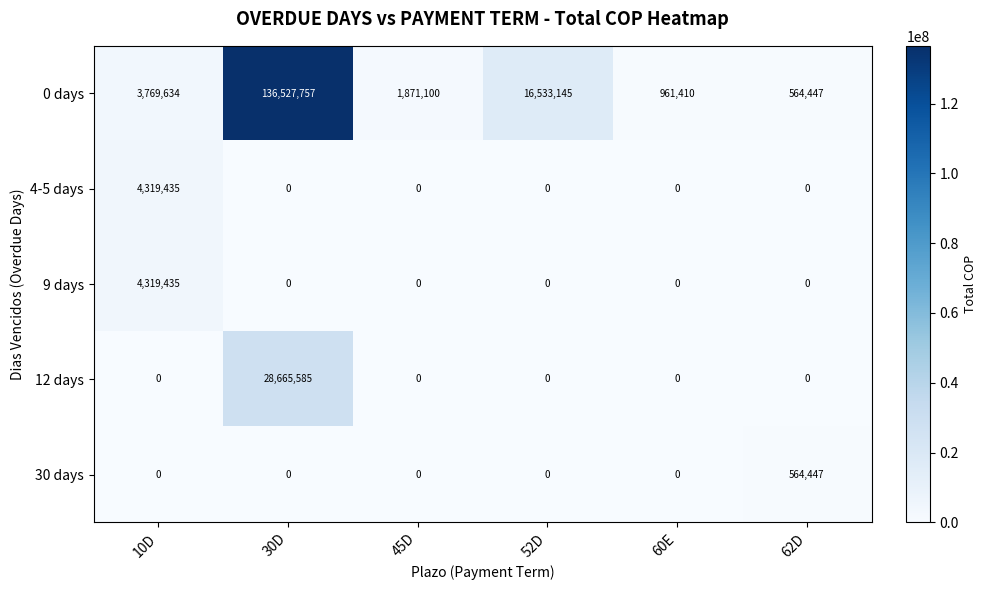

What is the total value across all series at 30D?

165193342